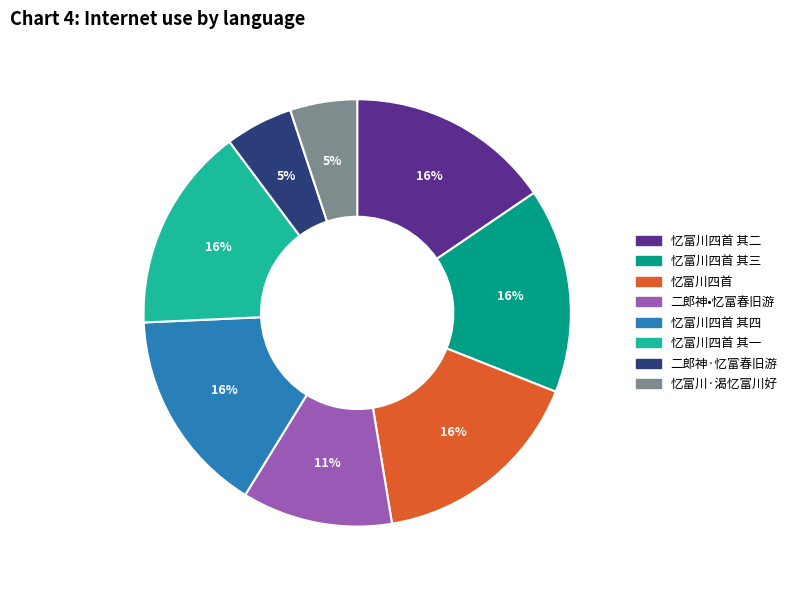

Count the number of slices in the pie.

8